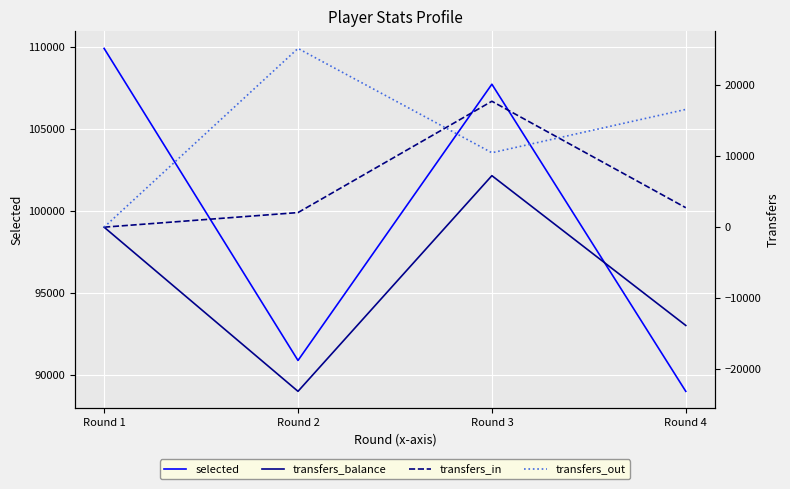

Is the value of transfers_in at Round 1 greater than the value of transfers_balance at Round 2?

Yes